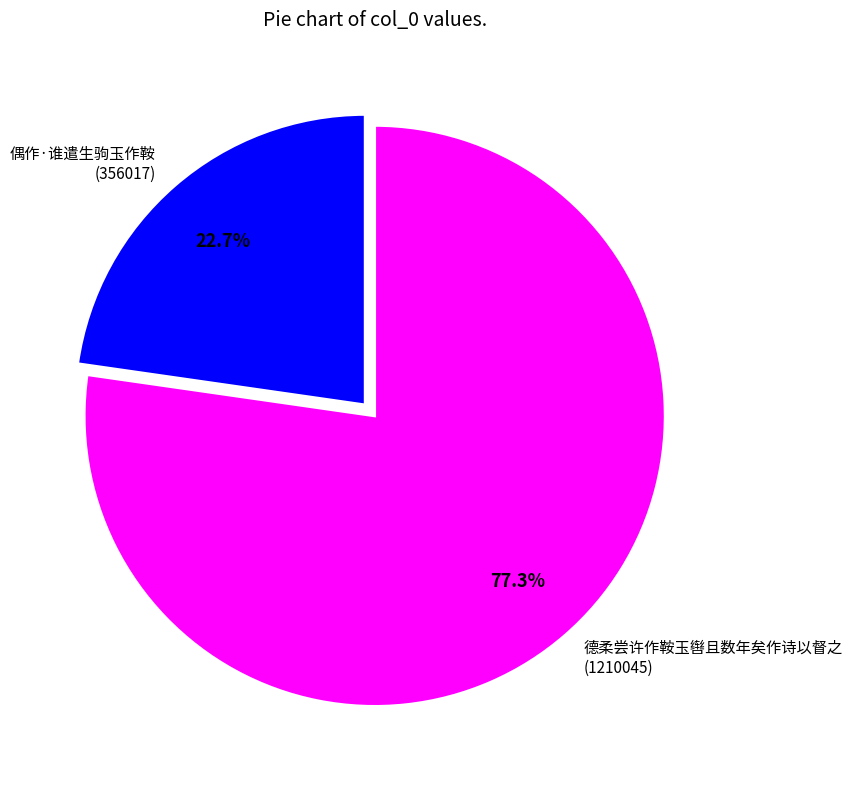

How many slices are in this pie chart?

2